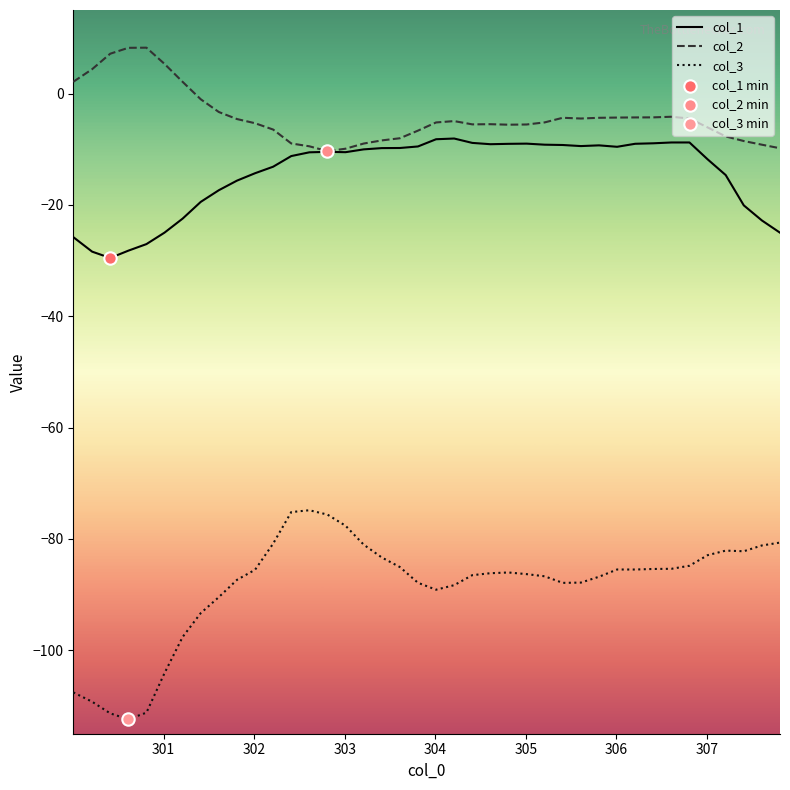

Which series has the widest spread of values?

col_3